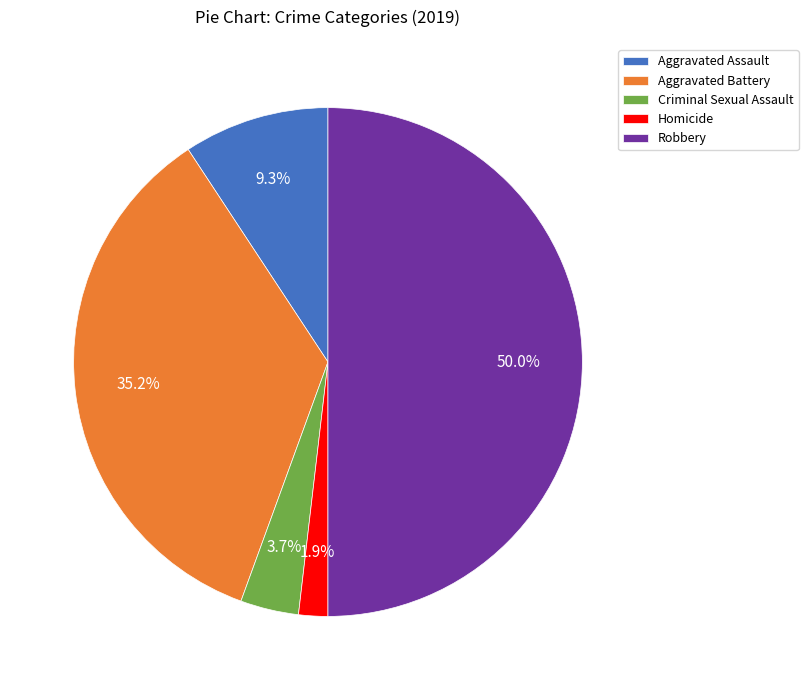

Which category has the smallest portion of the pie?

Homicide